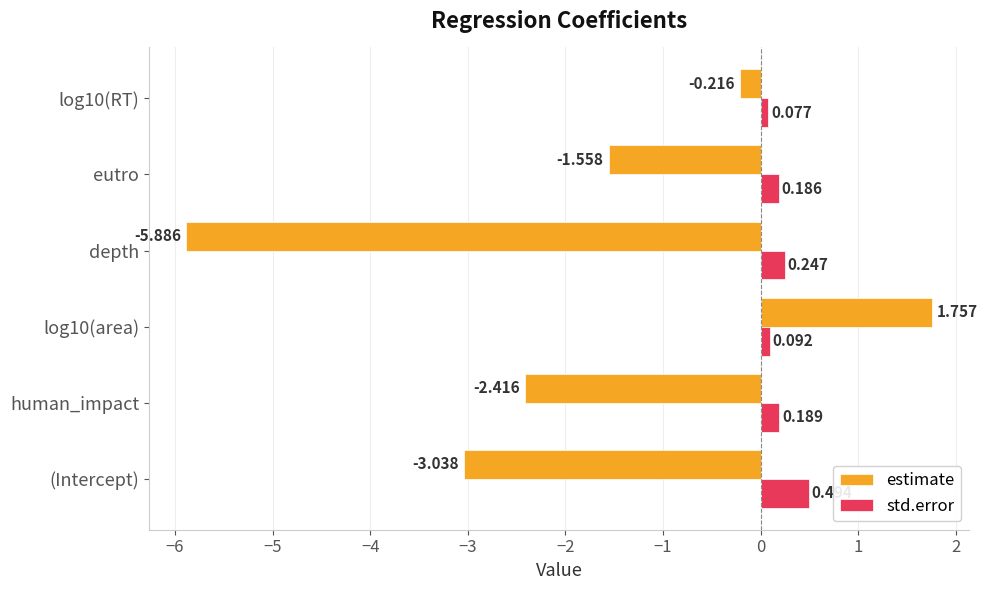

List the series in order of their peak value, lowest first.

std.error, estimate